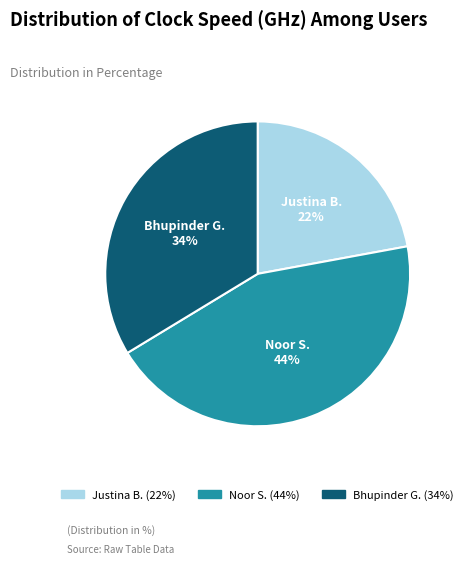

Do Justina B. and Noor S. together represent more than half of the pie?

Yes